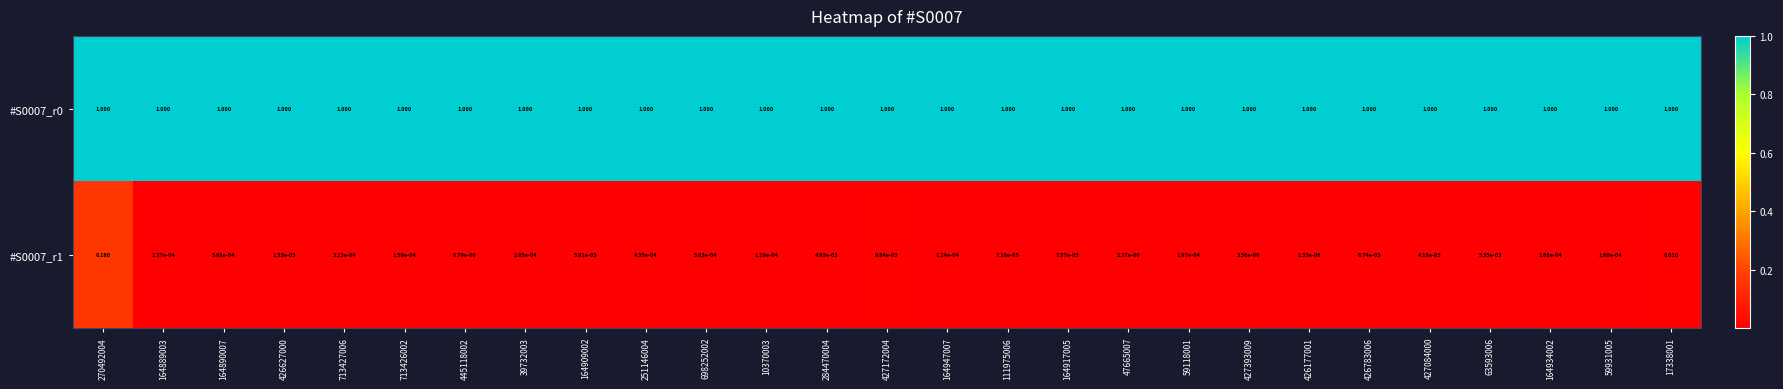

What is the total value across all series at 698252002?

1.0